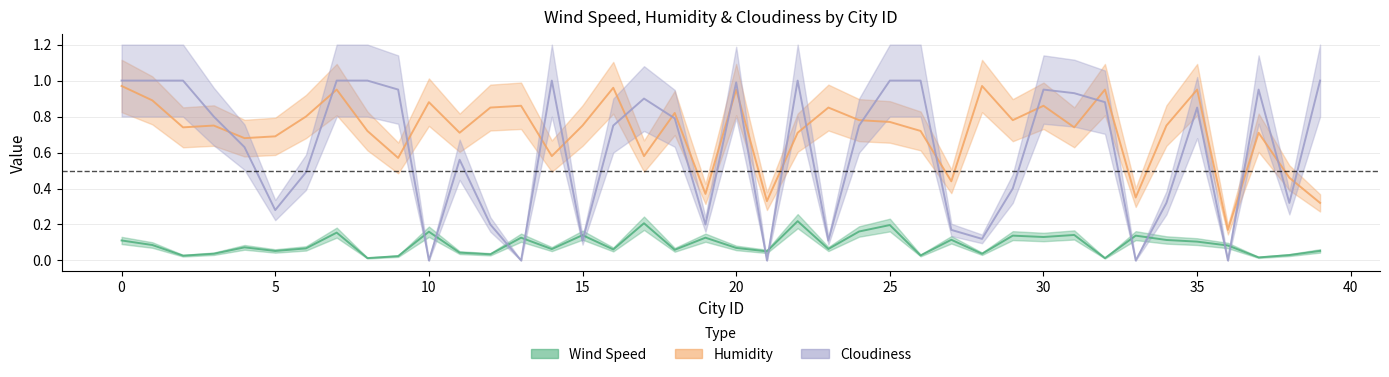

At which category is the sum across all series the highest?

7